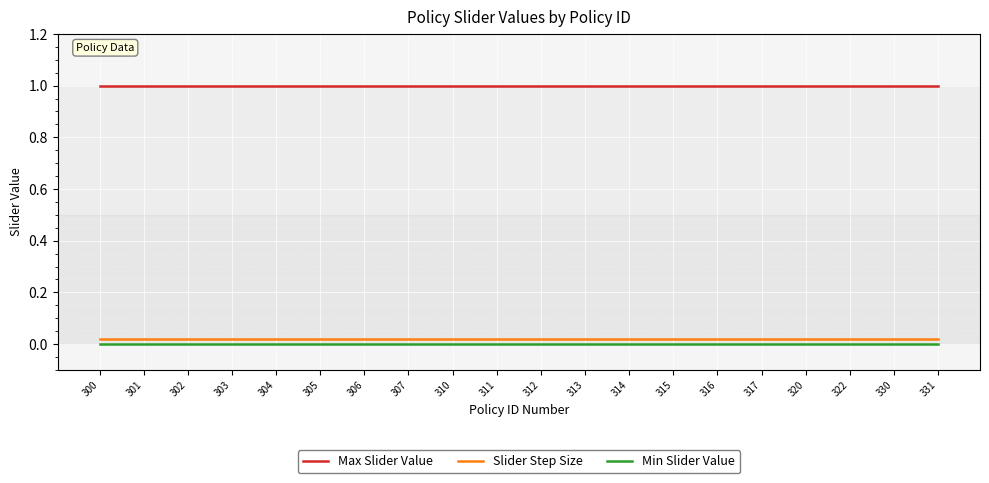

The value of Max Slider Value at 316 is 1.0. True or false?

True